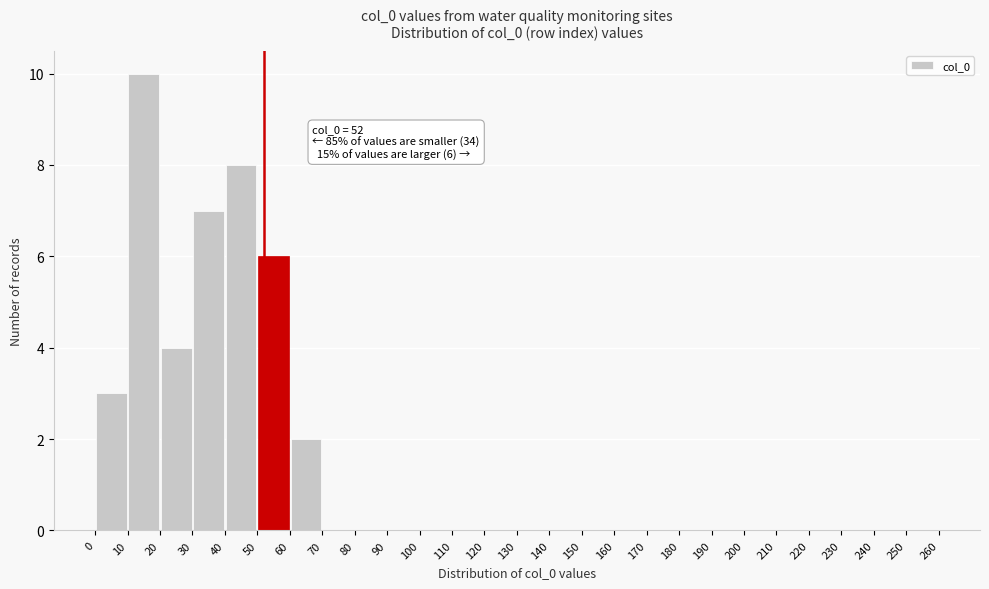

Which range on the x-axis has the tallest bar?

10 to 20